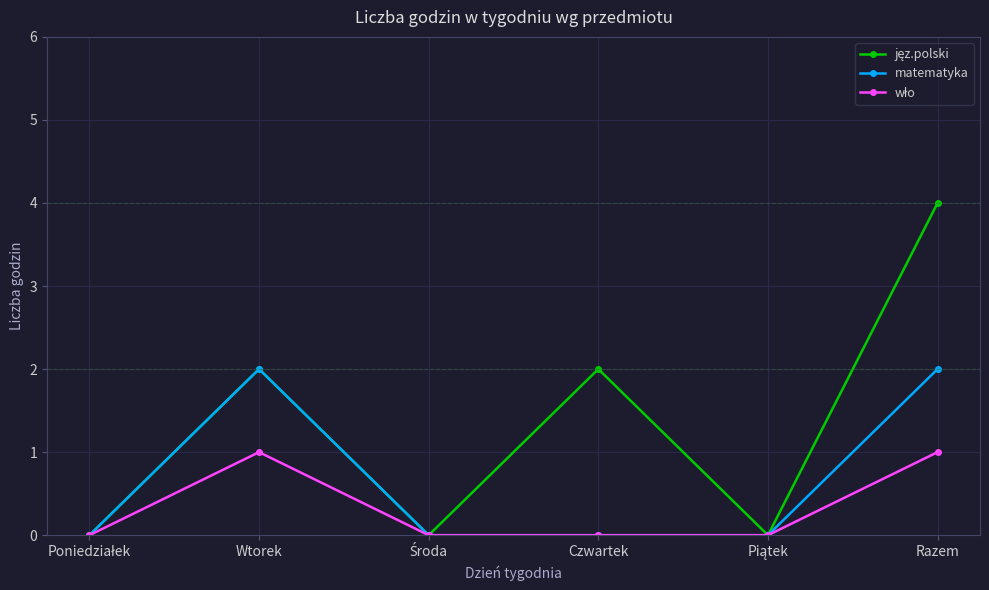

At which category is the sum across all series the highest?

Razem